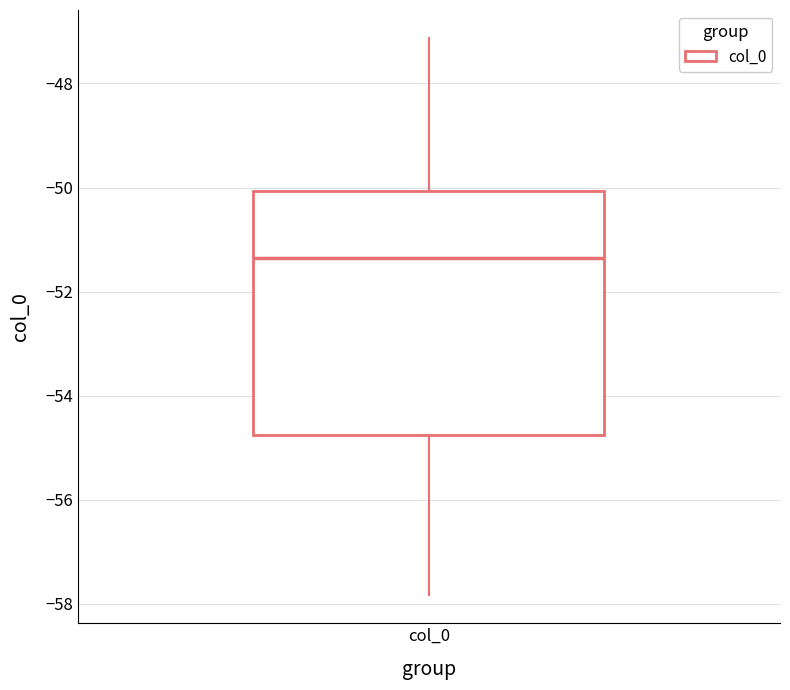

Where does the lower whisker of the box for col_0 end on the y-axis? The values are not printed on the chart, so give them approximately, as read against the axis.

-57.8